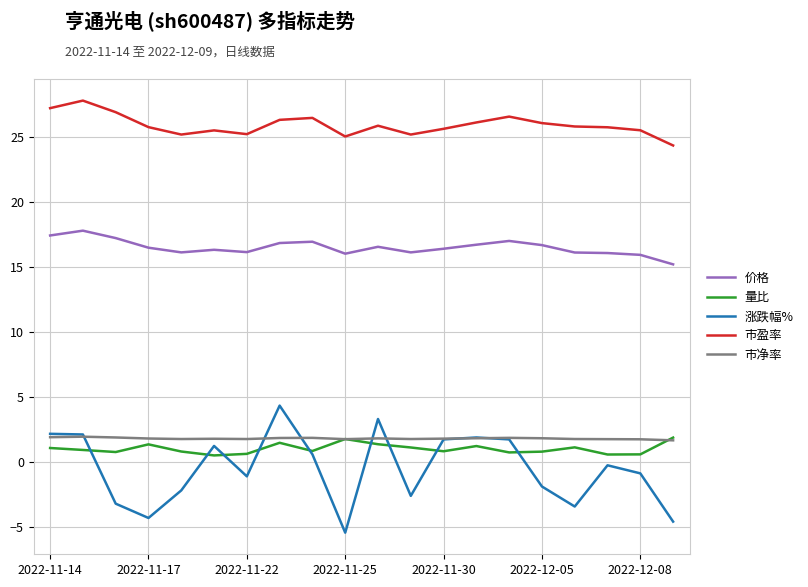

True or false: 价格 and 市盈率 intersect in this chart.

False